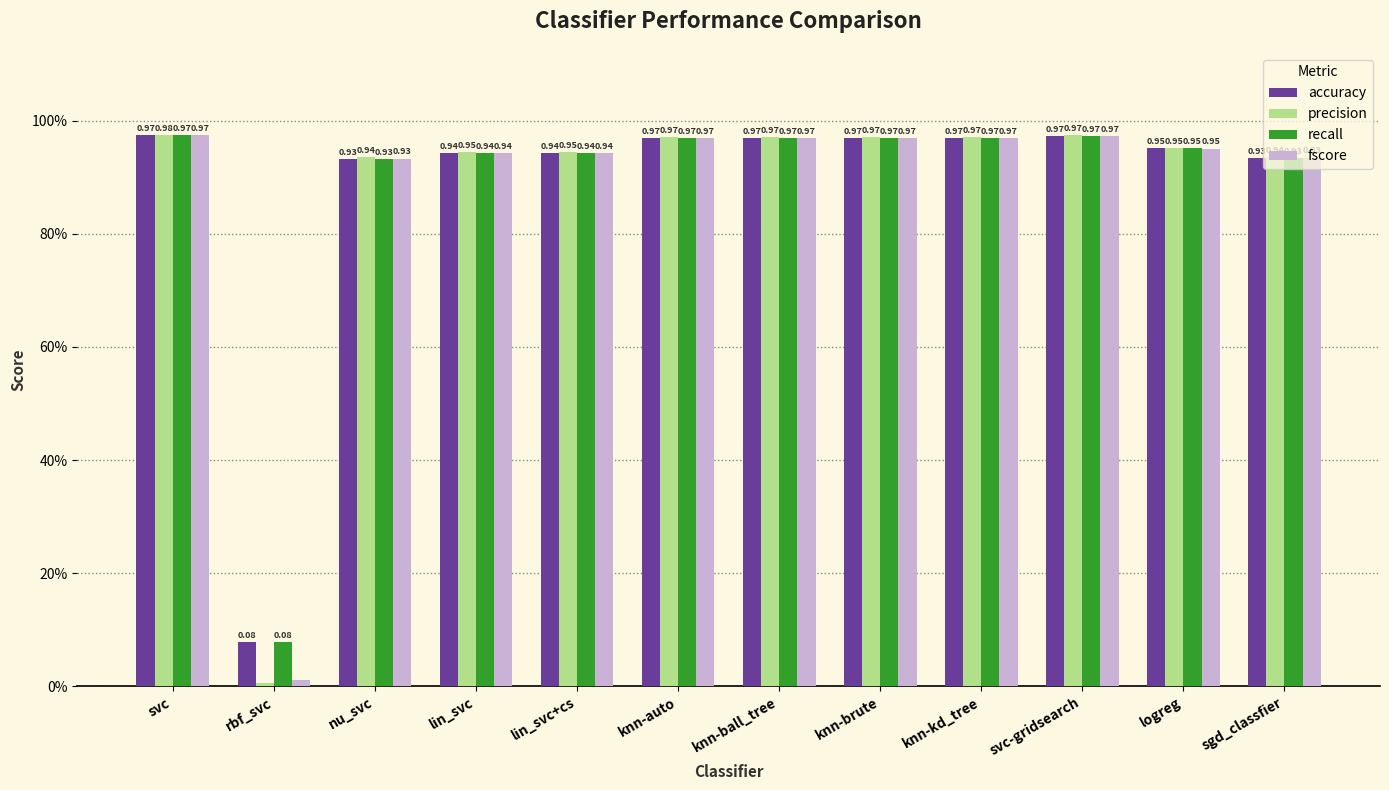

Does the chart contain stacked bars?

No